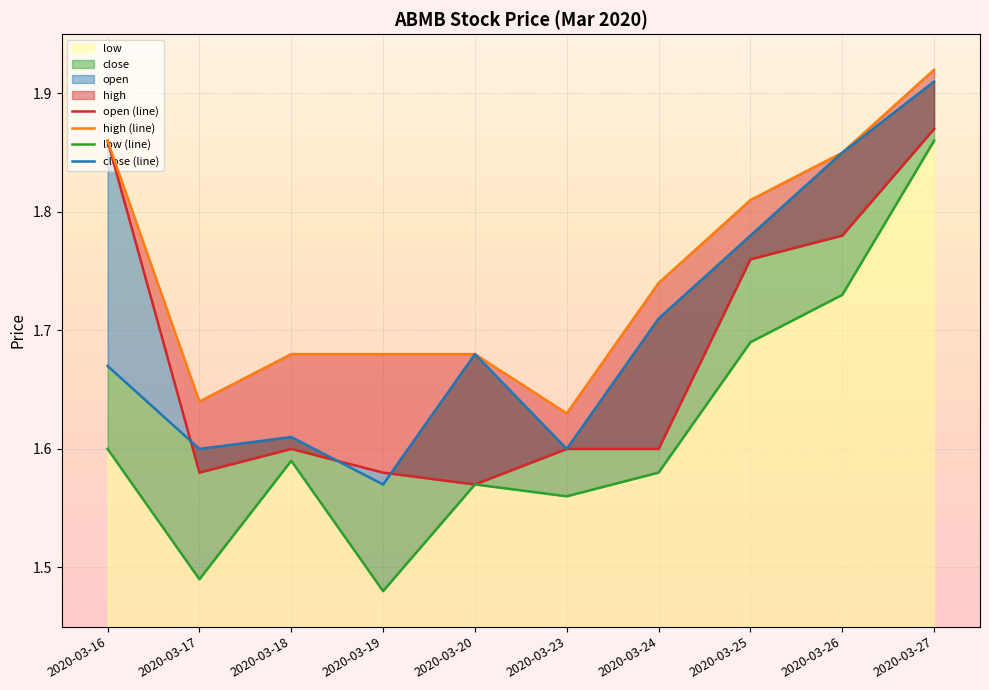

Between 2020-03-18 and 2020-03-20, which is larger?

2020-03-18